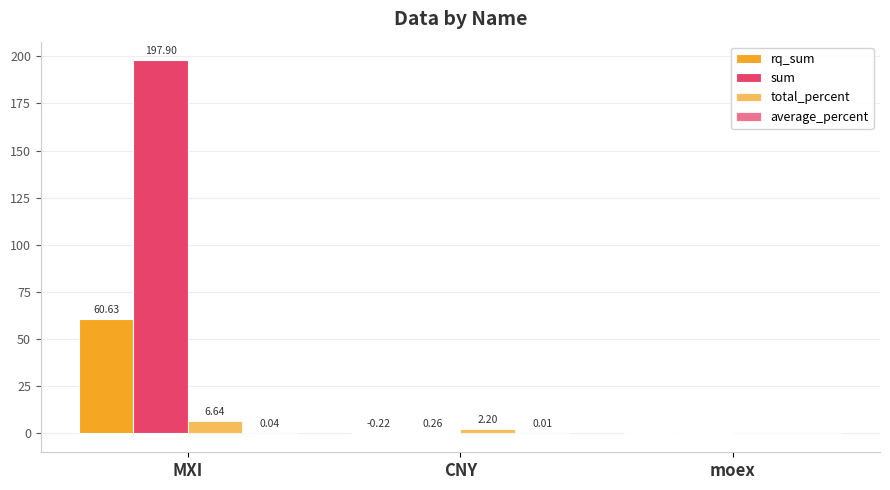

How many values in sum are above zero?

2